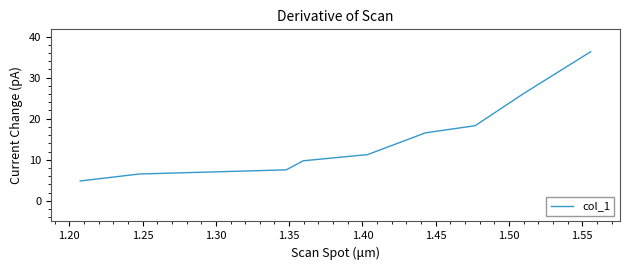

What is the maximum value shown in the chart?

36.3